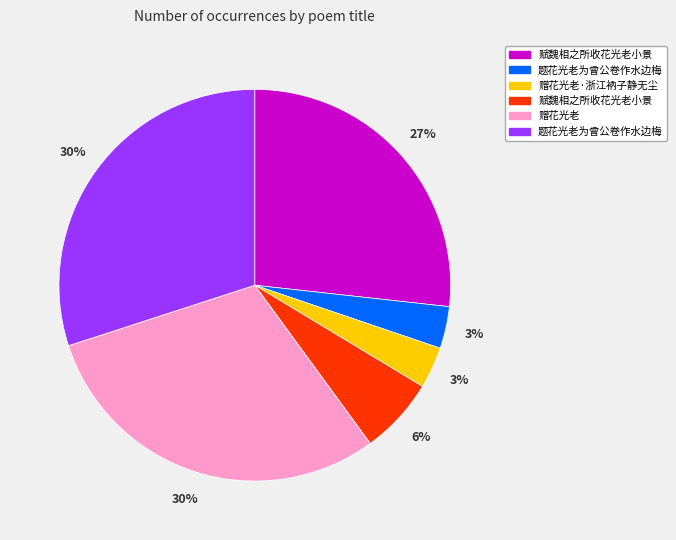

Is there any slice that represents more than half of the pie?

No